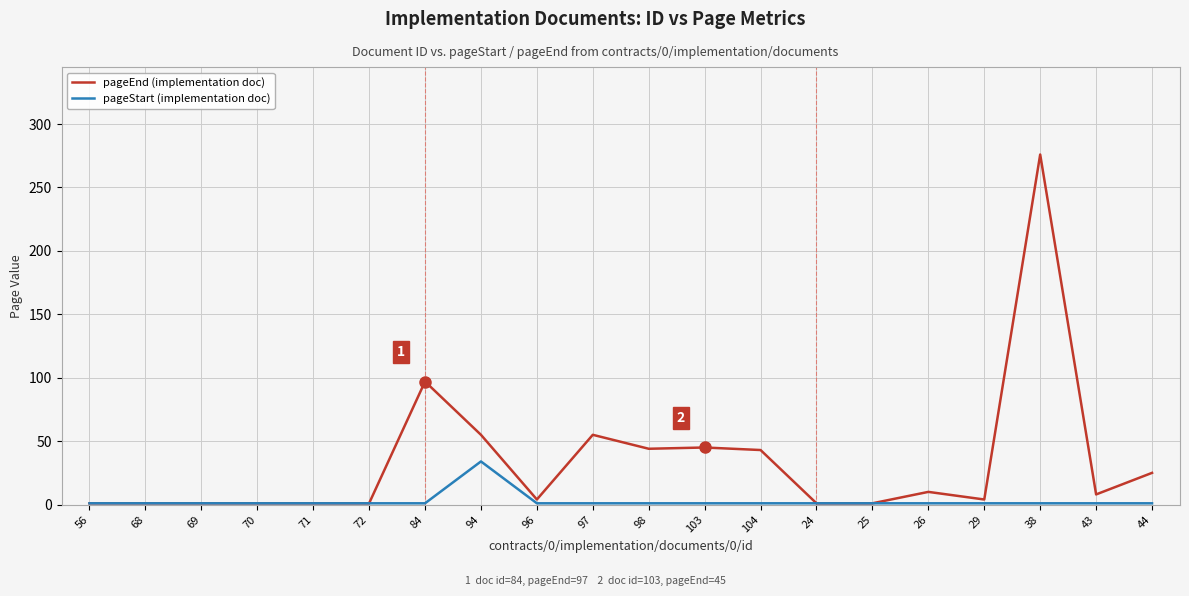

Does the chart have visible grid lines?

Yes